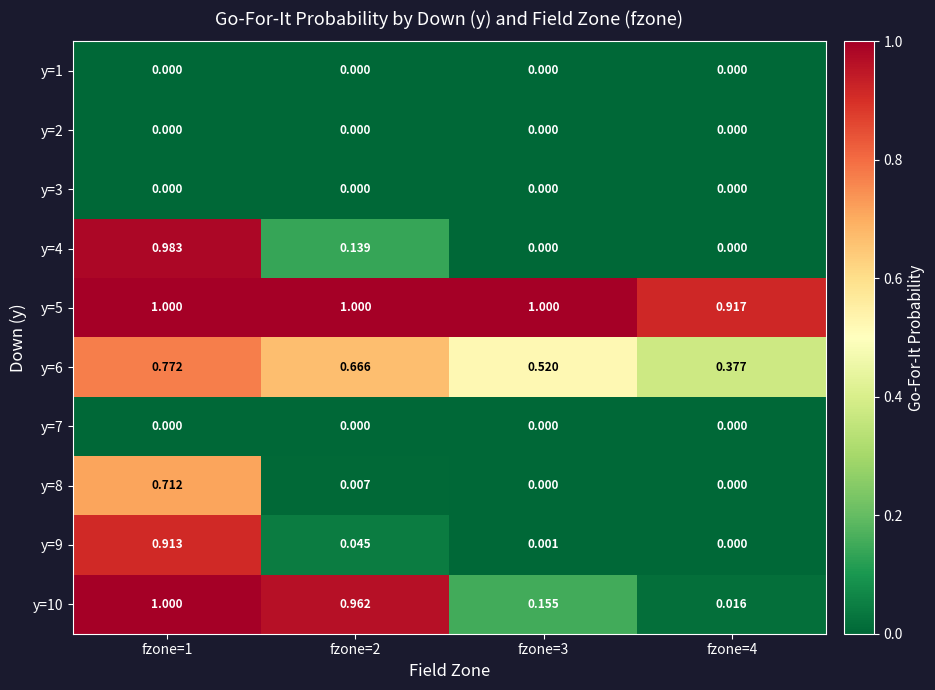

Is the value of y=10 at fzone=4 greater than the value of y=9 at fzone=4?

Yes